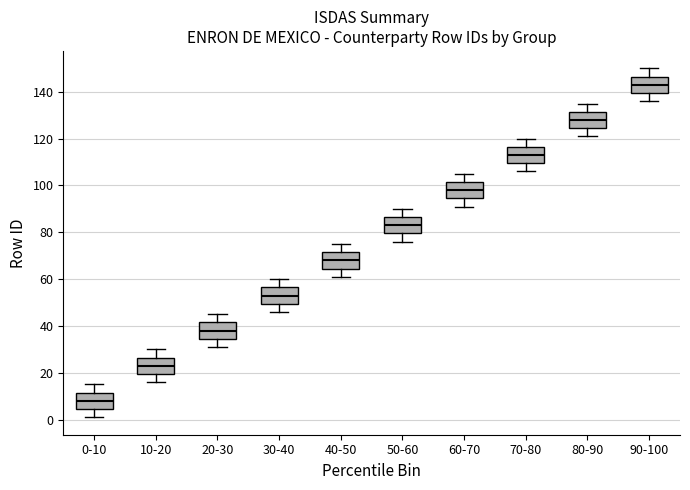

Which box has the highest median line?

90-100